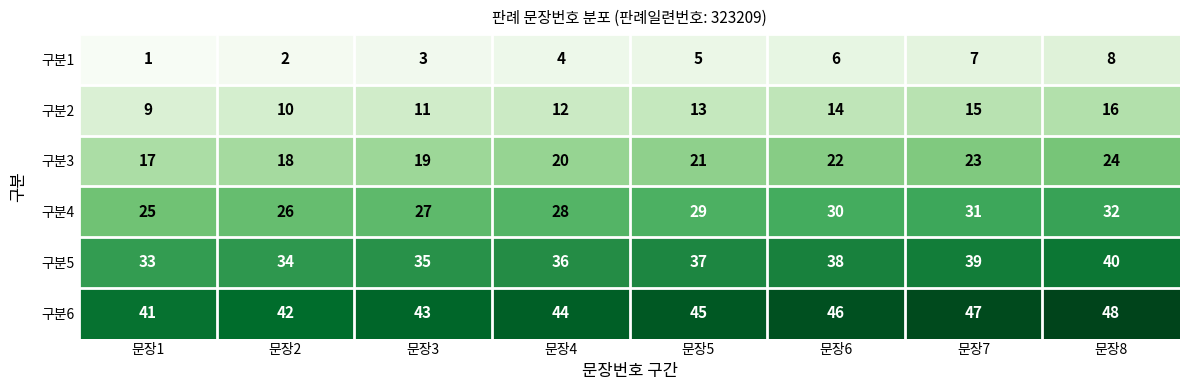

The value of 구분4 at 문장5 is 42. True or false?

False